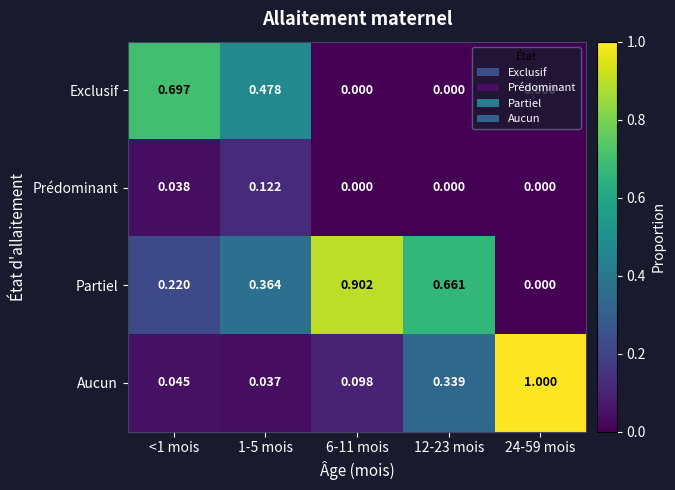

Rank the series by their average value, from highest to lowest.

Partiel, Aucun, Exclusif, Prédominant